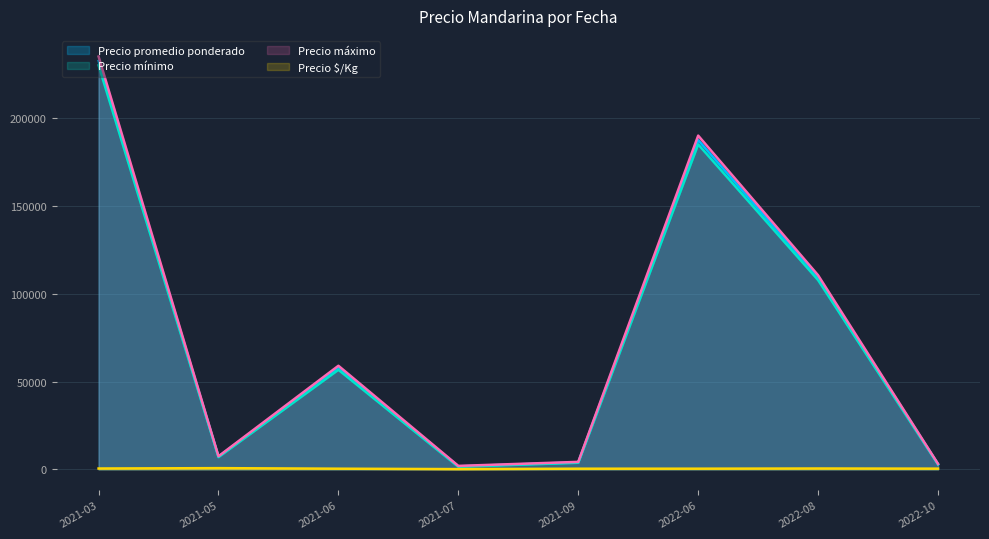

The value of Precio máximo at 2021-06 is 32949.8. True or false?

False